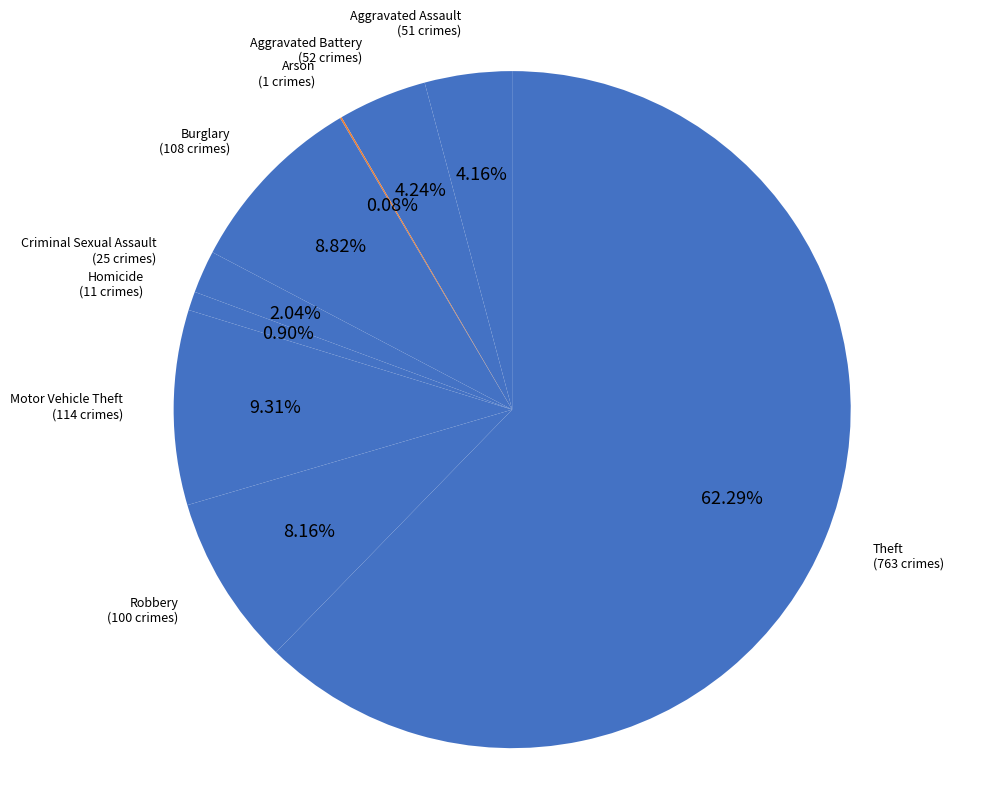

How many segments does this pie chart have?

9